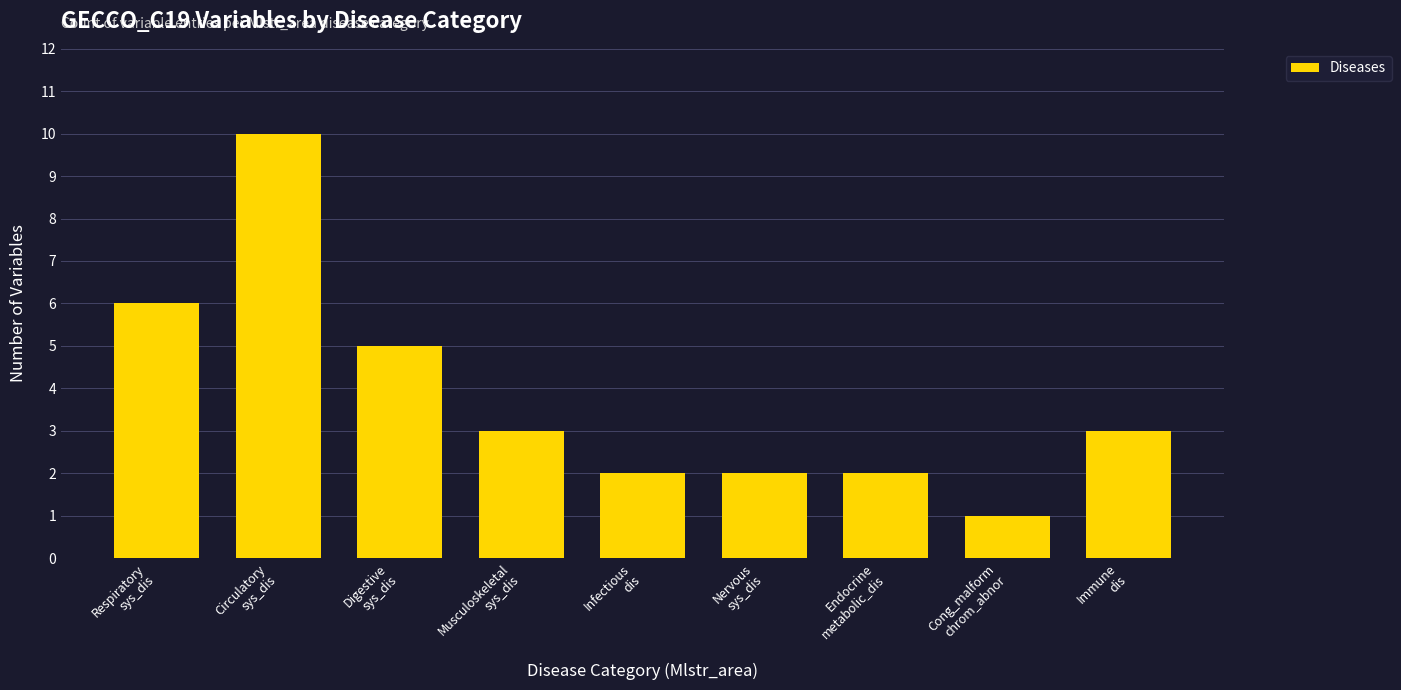

What is the maximum value shown in the chart?

10